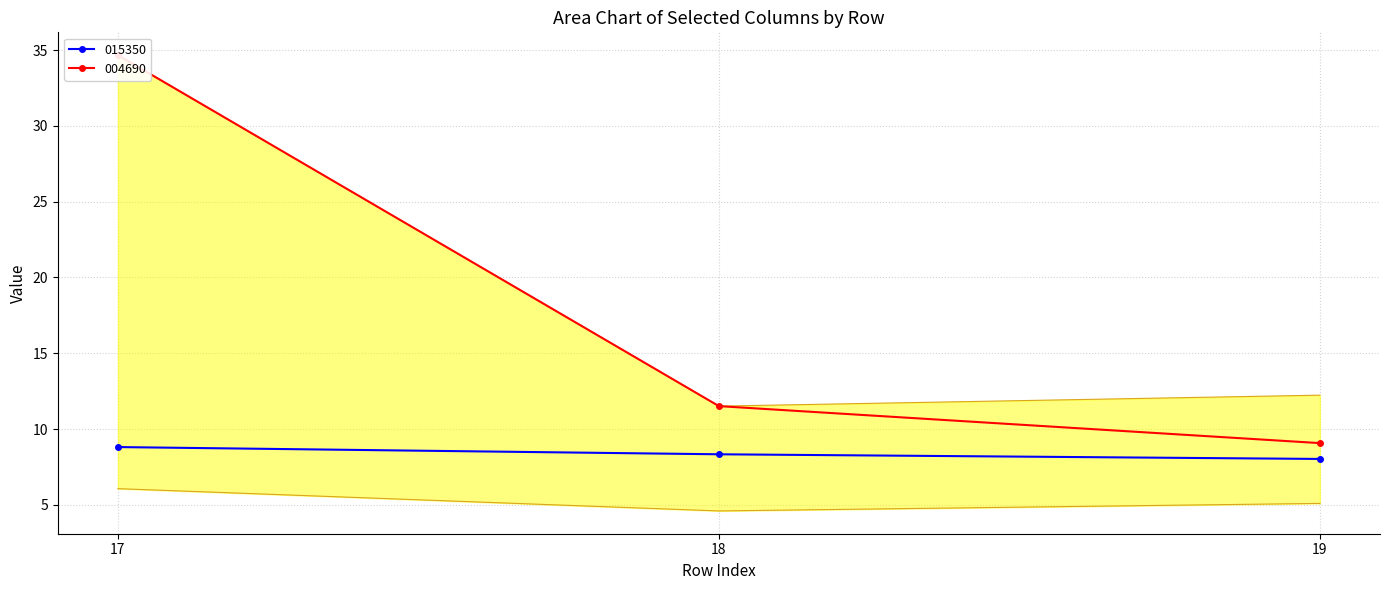

Reading right to left, what are all the values shown in this chart?

015350: 8.0	8.3	8.8
004690: 9.1	11.5	34.7
267290: 12.2	11.5	34.7